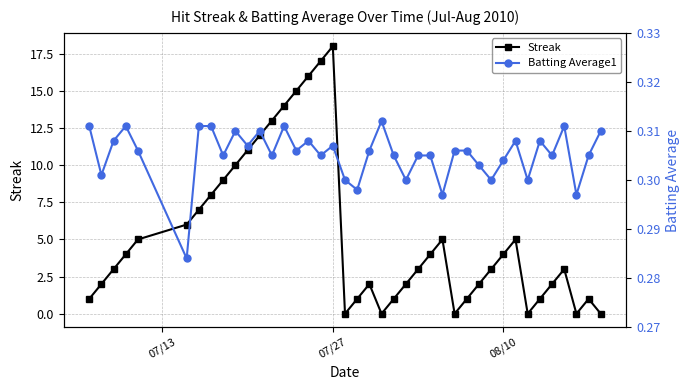

What is the sum of all Streak values?

211